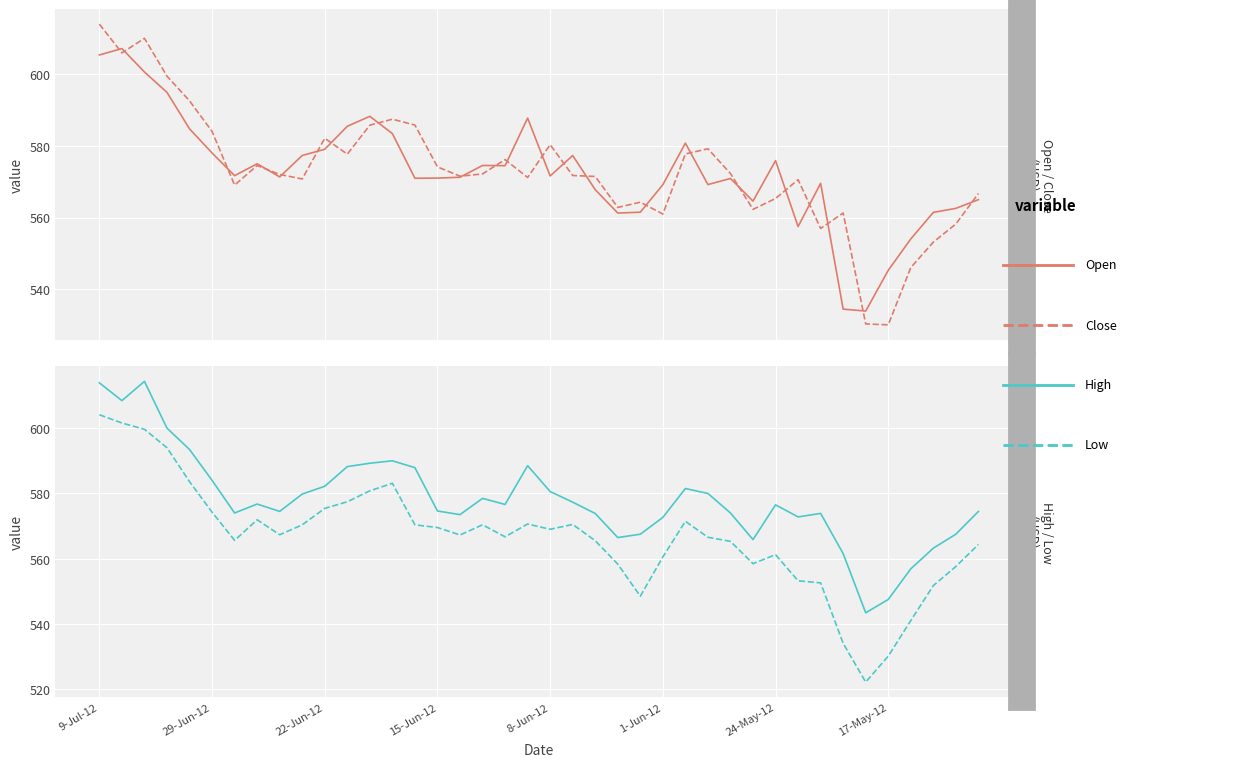

What is the maximum value shown in the chart?

614.3